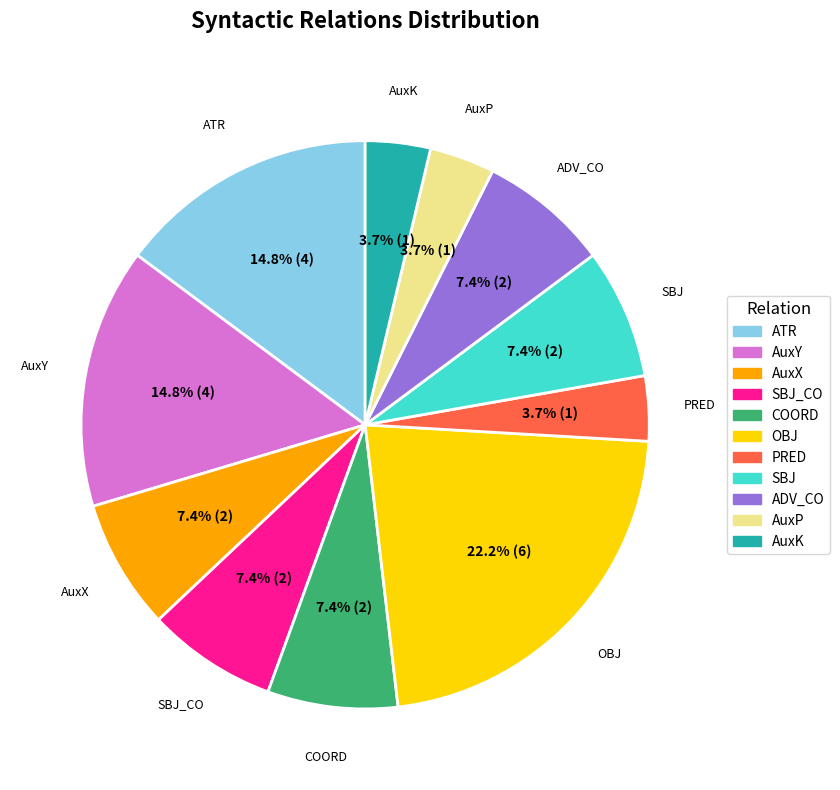

Does any single category account for the majority?

No